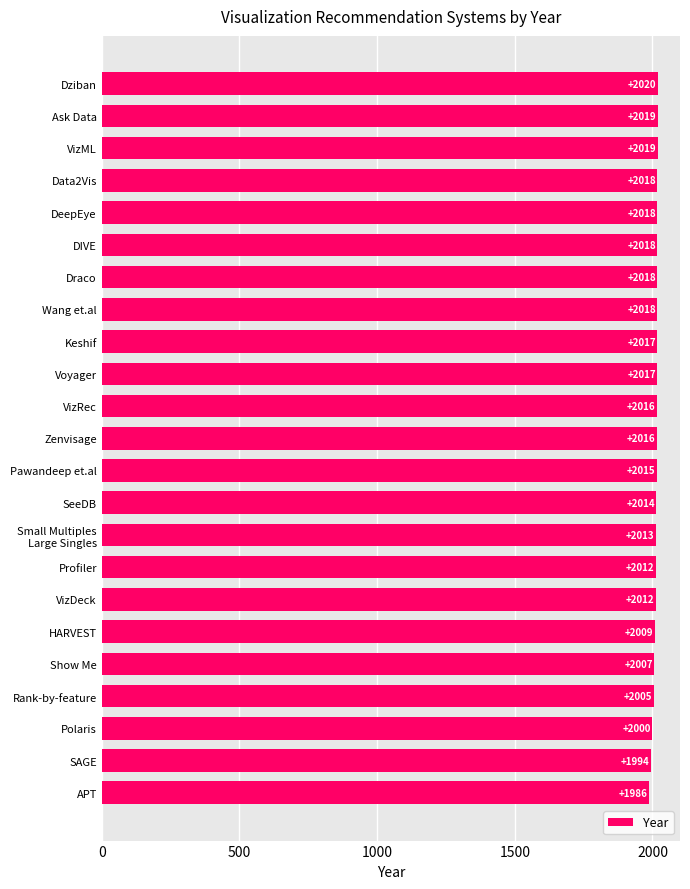

How many distinct data groups are displayed?

1